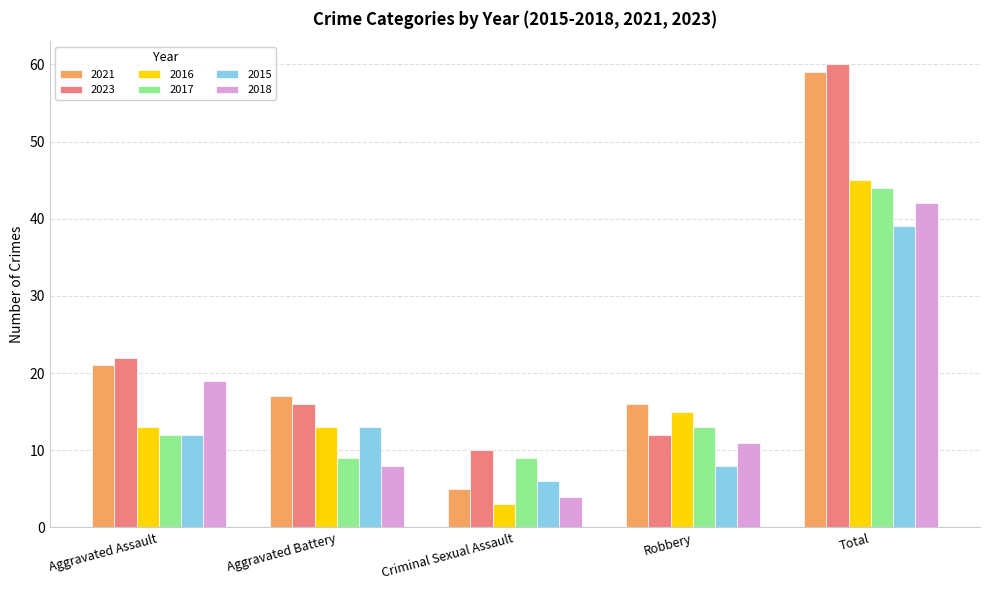

At which label is 2023 closest to 35?

Aggravated Assault